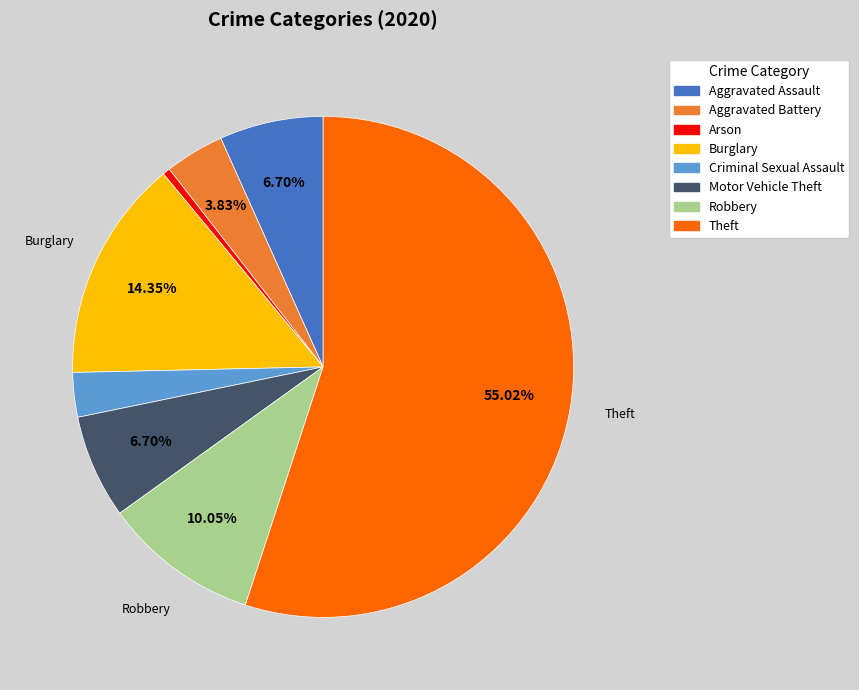

Is it true that Aggravated Battery is 13% of the pie?

False